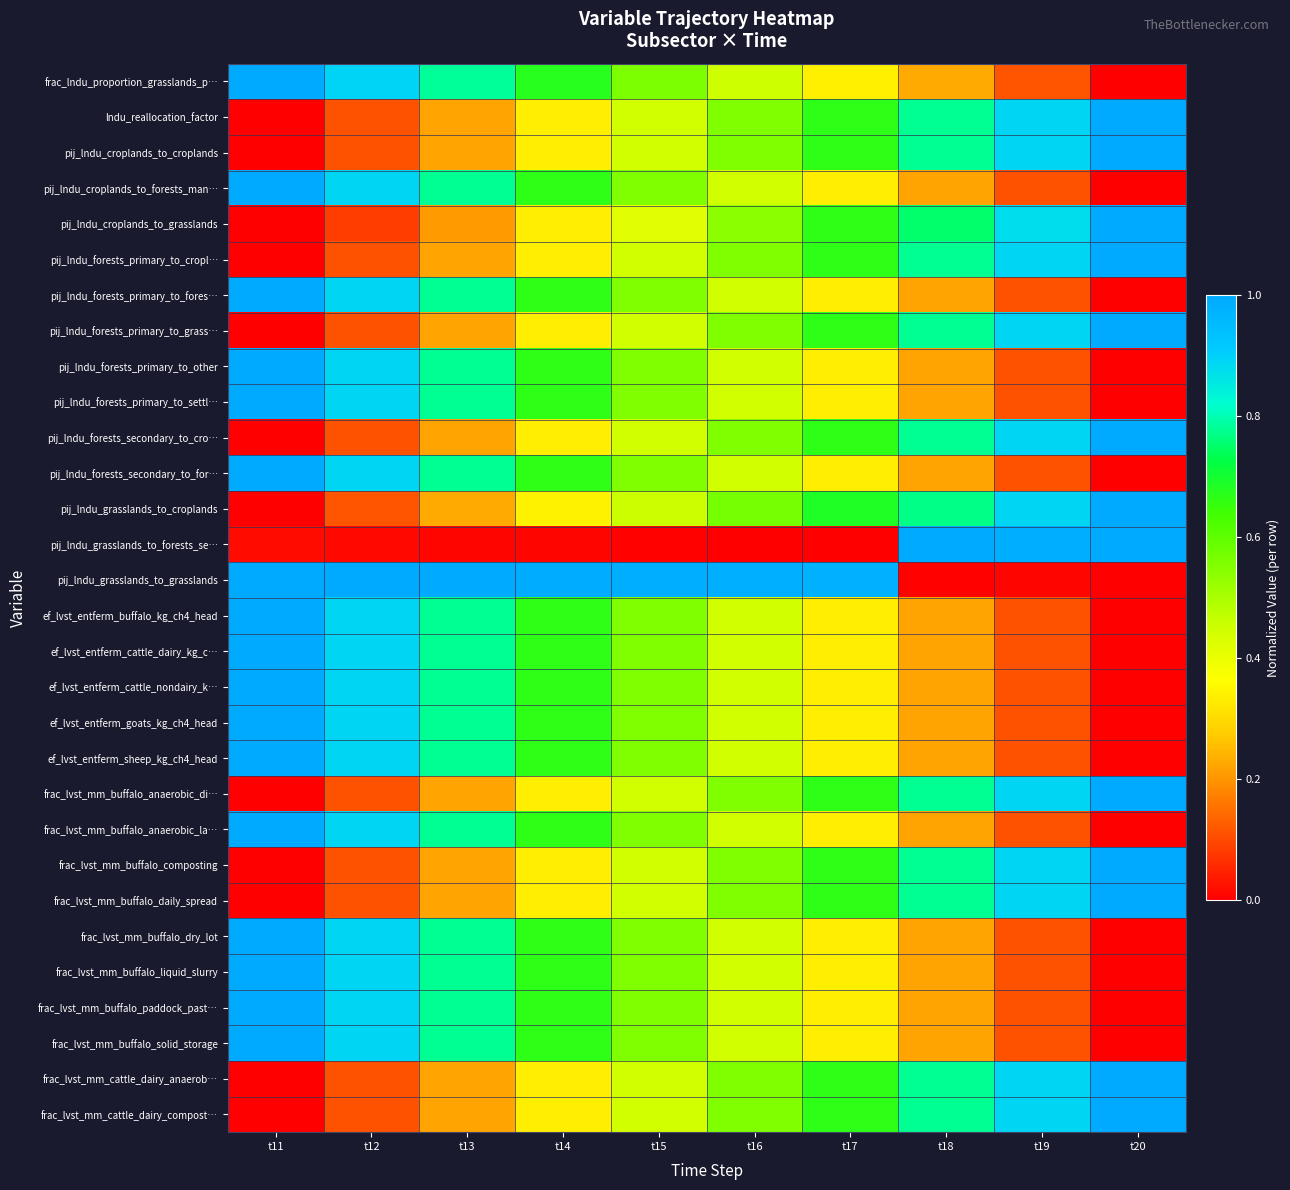

Which series has the widest spread of values?

frac_lndu_proportion_grasslands_p…